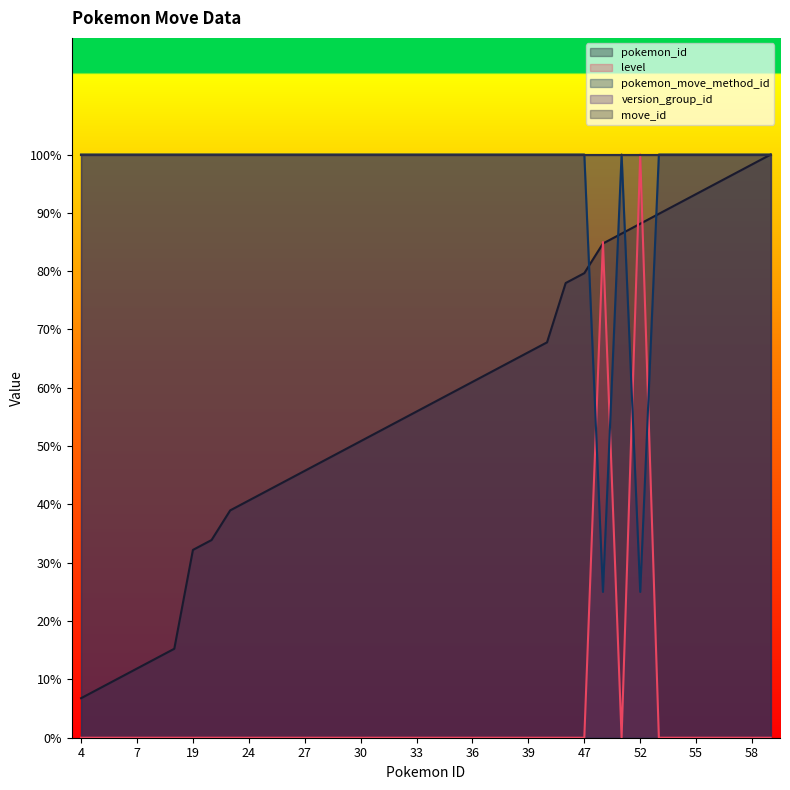

How many data points in pokemon_id are less than 57?

19